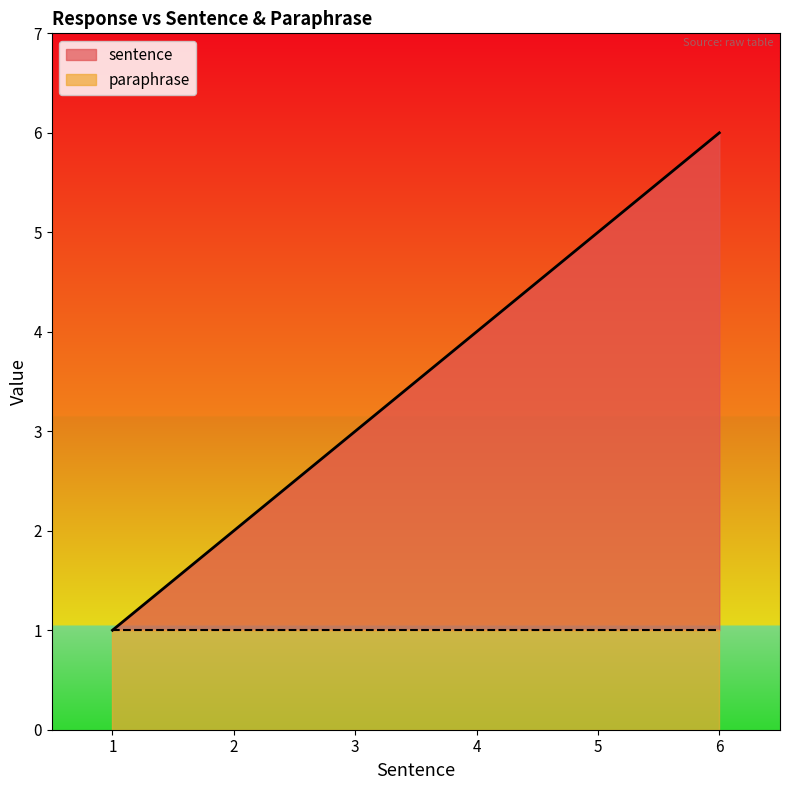

At which category is the sum across all series the highest?

6